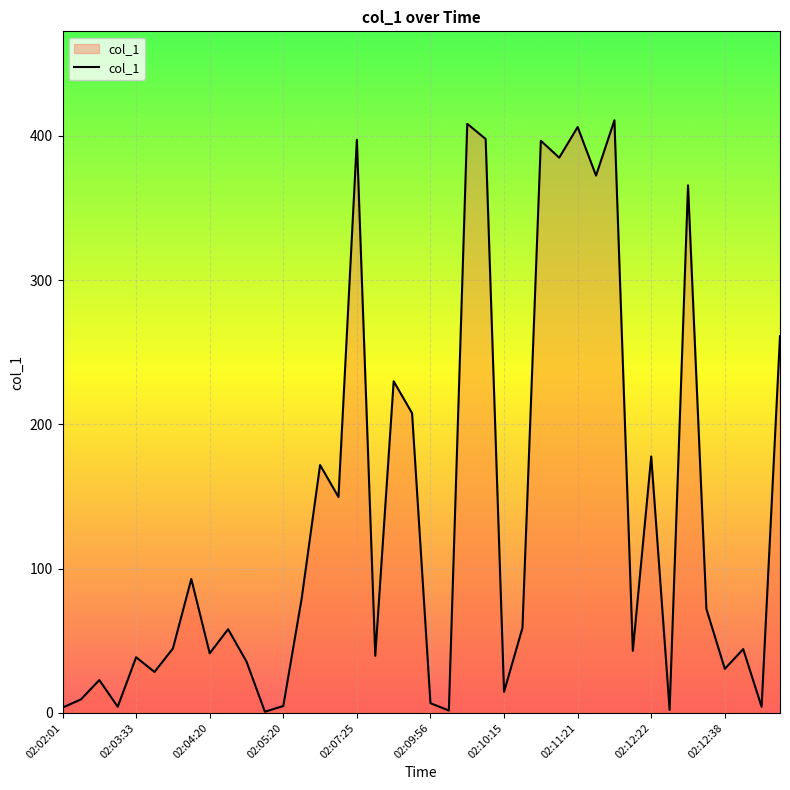

What is the difference between the maximum and minimum values?

410.1